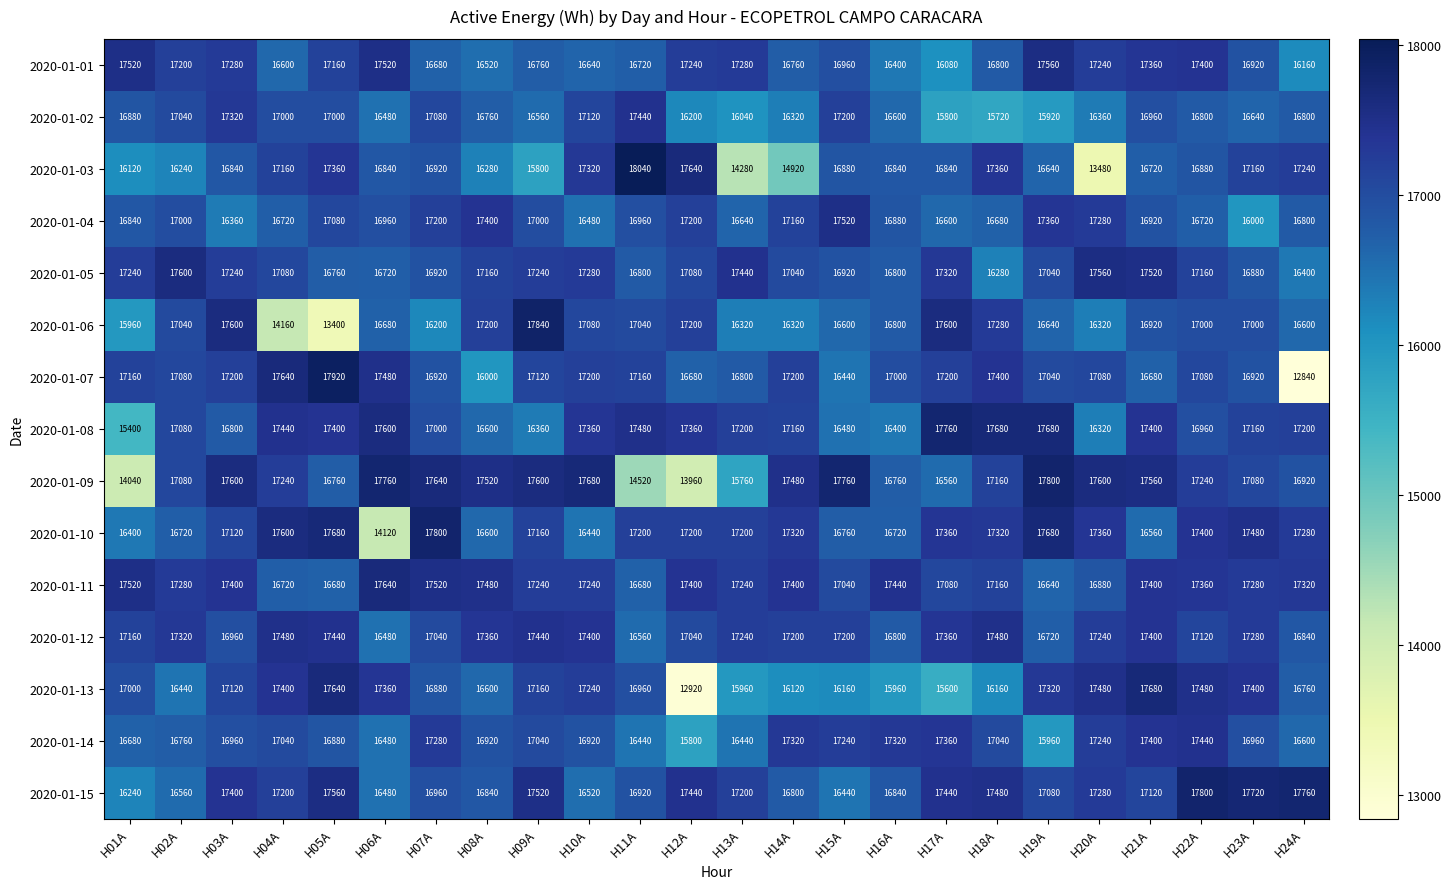

Which series changed the most between H07A and H15A?

2020-01-10